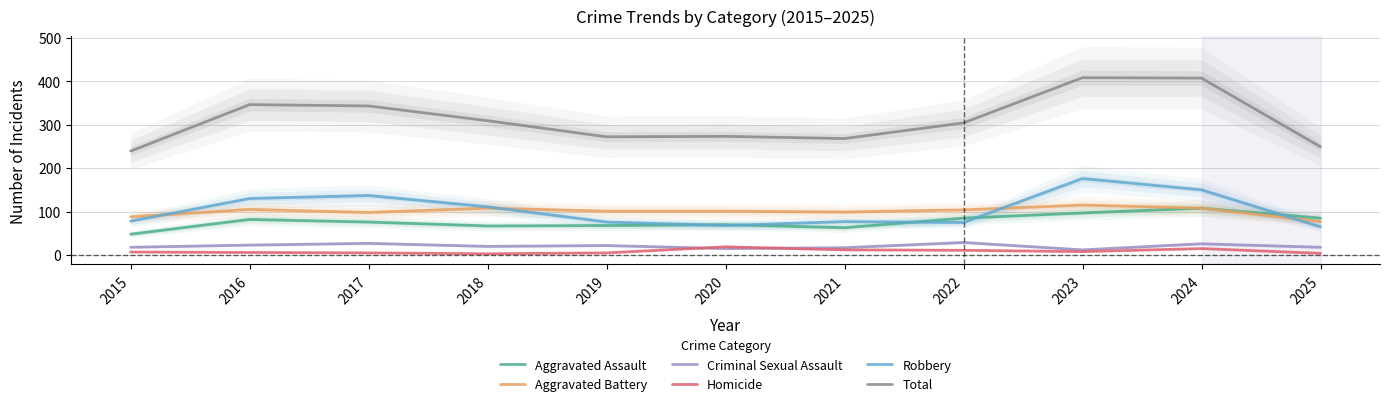

How many values in the Aggravated Assault series are below 76?

5